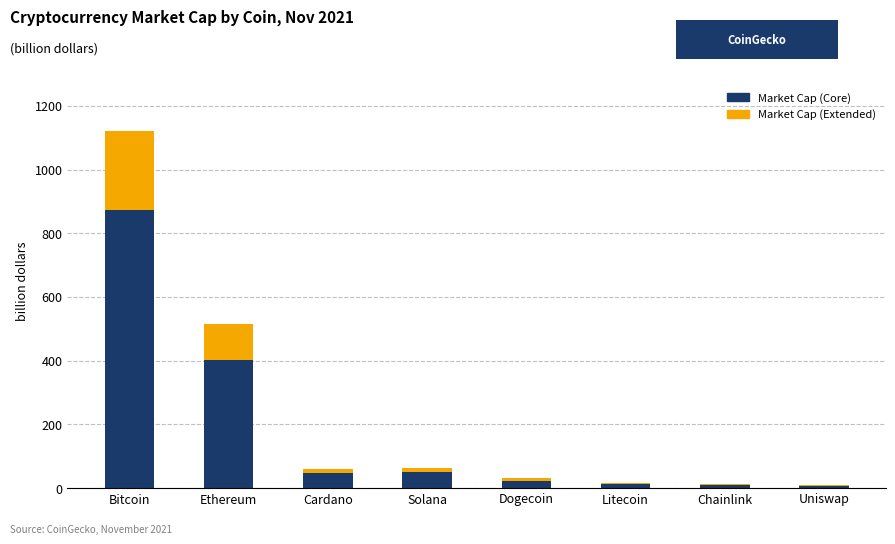

What is the highest value of the Market Cap (Core) series?

873.4